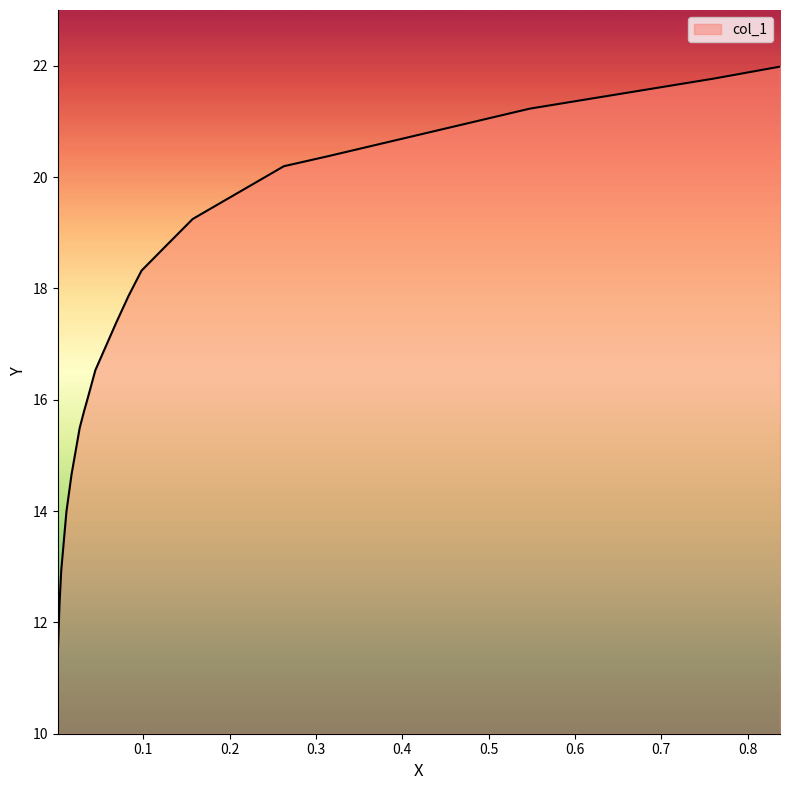

What is the sum of the values at 0.0316 and 0.017?

30.5